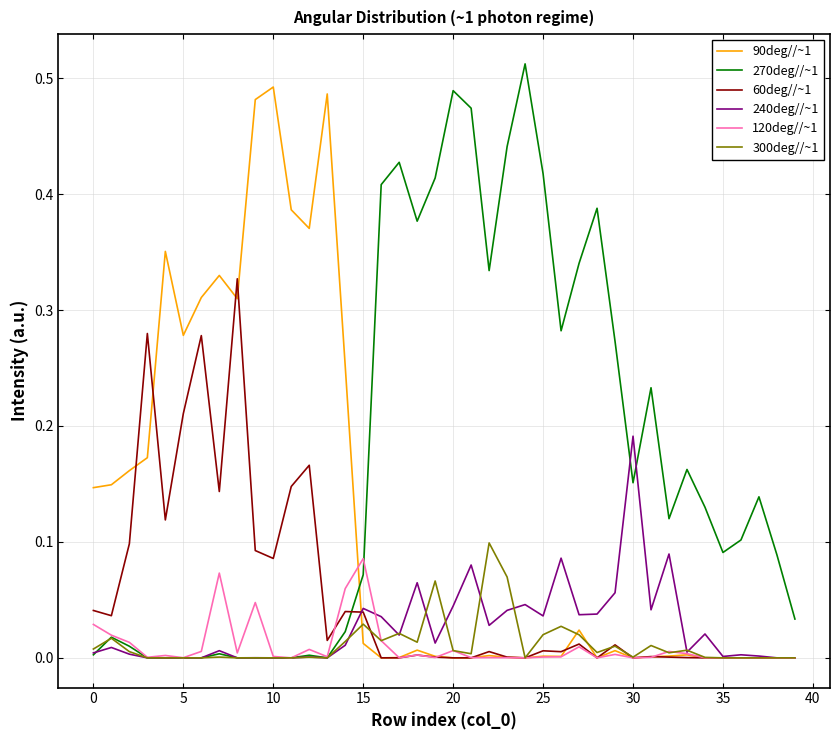

Rank the series by their maximum value, from highest to lowest.

270deg//~1, 90deg//~1, 60deg//~1, 240deg//~1, 300deg//~1, 120deg//~1